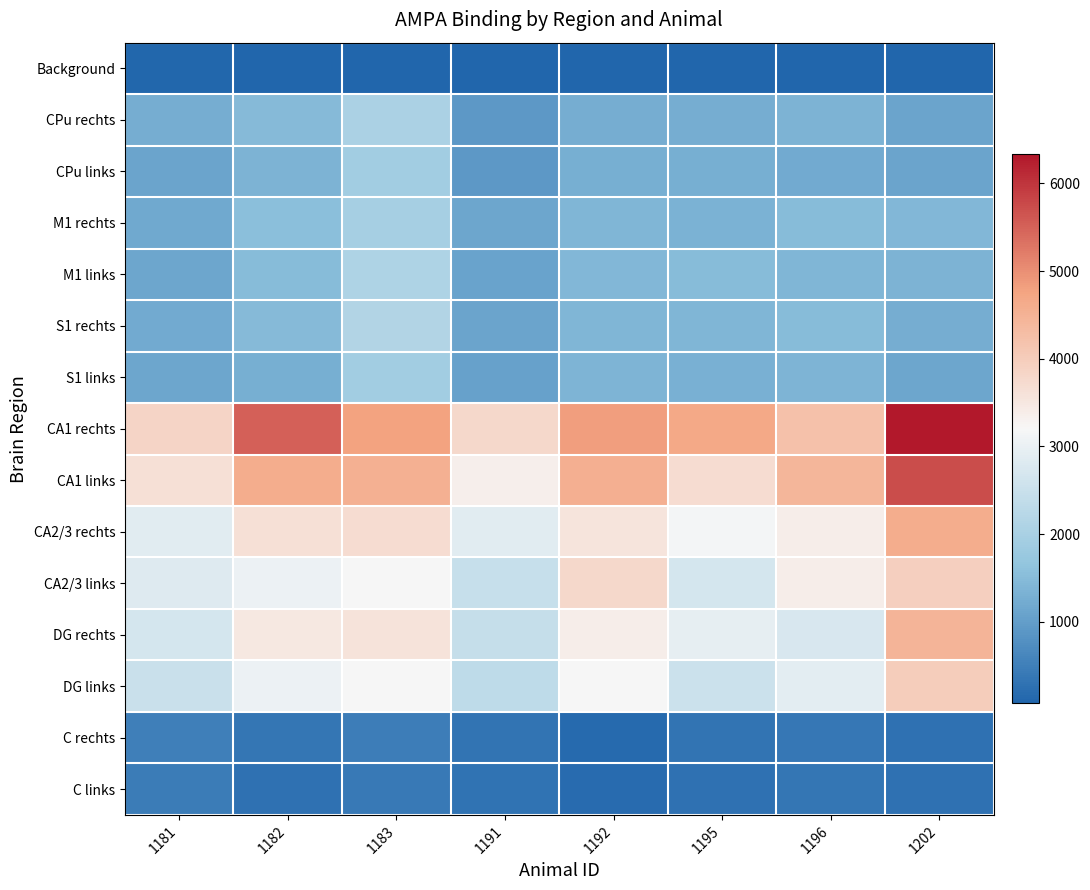

Reading left to right, extract all data points from this chart.

Background: 1181=108.0	1182=74.4	1183=95.5	1191=72.8	1192=81.2	1195=96.0	1196=80.9	1202=90.9
CPu rechts: 1181=1254.1	1182=1477.1	1183=2029.5	1191=918.6	1192=1255.7	1195=1253.0	1196=1357.2	1202=1110.9
CPu links: 1181=1123.1	1182=1350.3	1183=1890.8	1191=922.1	1192=1272.5	1195=1276.9	1196=1208.3	1202=1108.2
M1 rechts: 1181=1195.6	1182=1556.3	1183=1959.0	1191=1133.1	1192=1397.2	1195=1320.2	1196=1500.9	1202=1439.1
M1 links: 1181=1131.0	1182=1507.3	1183=2094.1	1191=1091.5	1192=1426.7	1195=1502.0	1196=1412.1	1202=1350.0
S1 rechts: 1181=1218.6	1182=1488.6	1183=2134.3	1191=1108.8	1192=1409.5	1195=1399.8	1196=1494.6	1202=1252.2
S1 links: 1181=1126.3	1182=1287.9	1183=1884.7	1191=1062.1	1192=1385.7	1195=1301.2	1196=1380.4	1202=1135.4
CA1 rechts: 1181=3841.2	1182=5522.8	1183=4788.3	1191=3772.4	1192=4823.8	1195=4669.4	1196=4215.7	1202=6329.5
CA1 links: 1181=3629.4	1182=4607.0	1183=4530.4	1191=3371.6	1192=4549.9	1195=3692.3	1196=4440.9	1202=5722.2
CA2/3 rechts: 1181=2873.9	1182=3631.8	1183=3711.0	1191=2864.1	1192=3561.6	1195=3137.4	1196=3379.1	1202=4615.3
CA2/3 links: 1181=2821.8	1182=3043.8	1183=3210.8	1191=2450.0	1192=3781.1	1195=2668.6	1196=3380.6	1202=3941.2
DG rechts: 1181=2676.9	1182=3481.1	1183=3589.1	1191=2440.3	1192=3378.6	1195=2944.3	1196=2725.3	1202=4466.7
DG links: 1181=2506.0	1182=3050.3	1183=3198.4	1191=2336.9	1192=3221.6	1195=2528.9	1196=2892.1	1202=3990.5
C rechts: 1181=504.0	1182=347.0	1183=465.4	1191=334.0	1192=155.4	1195=321.3	1196=384.7	1202=281.0
C links: 1181=445.8	1182=290.4	1183=398.1	1191=312.9	1192=181.3	1195=279.3	1196=342.3	1202=274.2